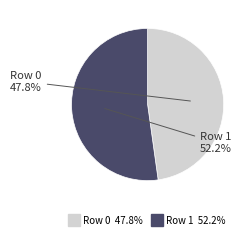

To the nearest percent, what is the average slice percentage?

50%